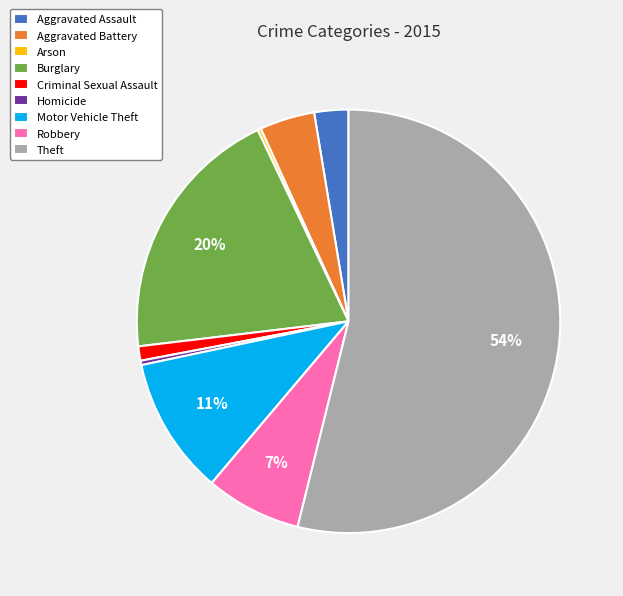

The Motor Vehicle Theft slice represents 17% of the pie. True or false?

False